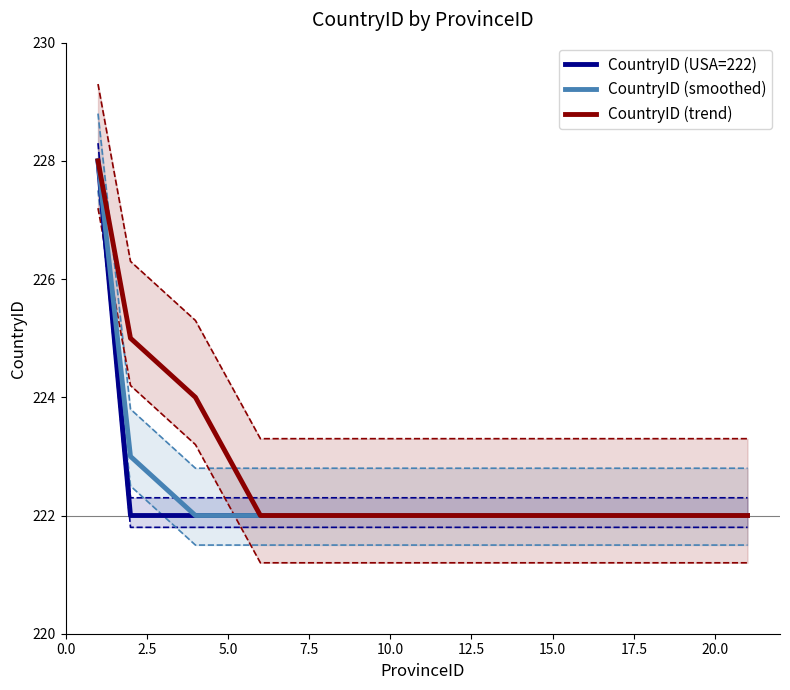

True or false: CountryID (trend) has more than 2 points higher than both neighbors.

False